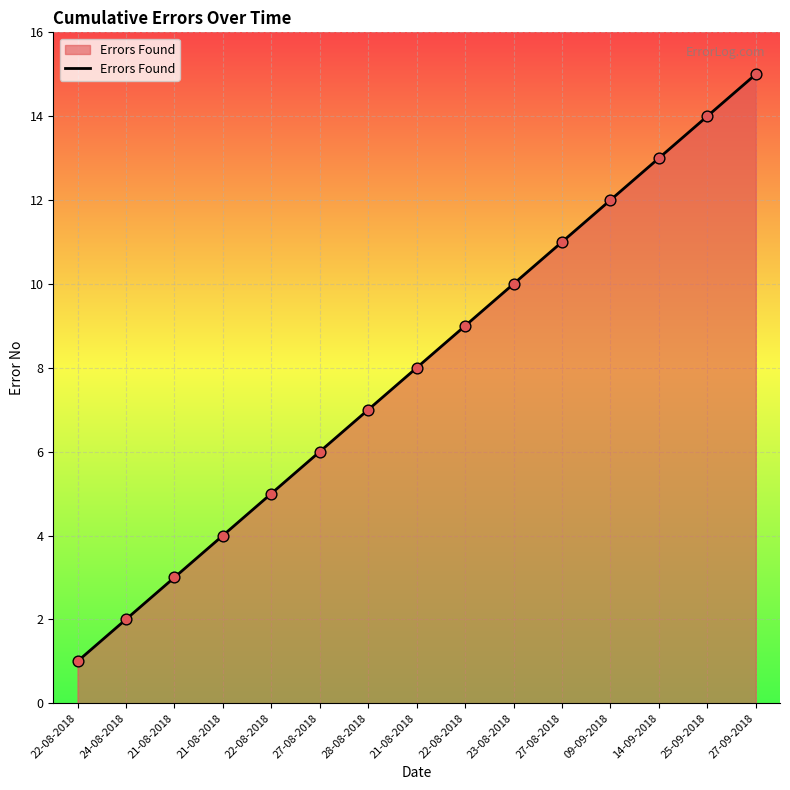

What is the change in value from 21-08-2018 to 21-08-2018?

+5